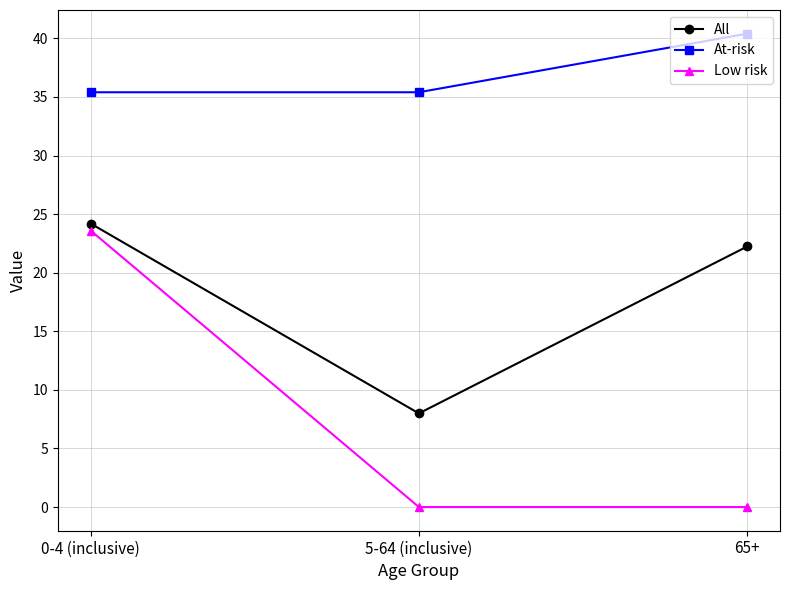

Is it true that Low risk equals -9.8 at 65+?

False